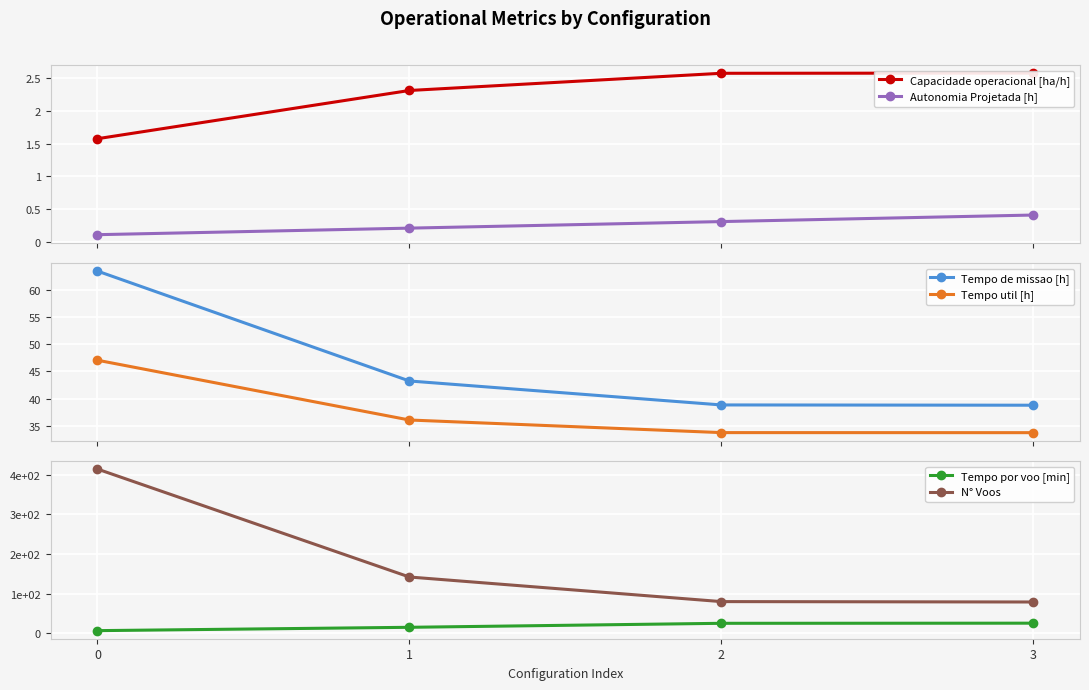

Count the number of categories in the chart.

4